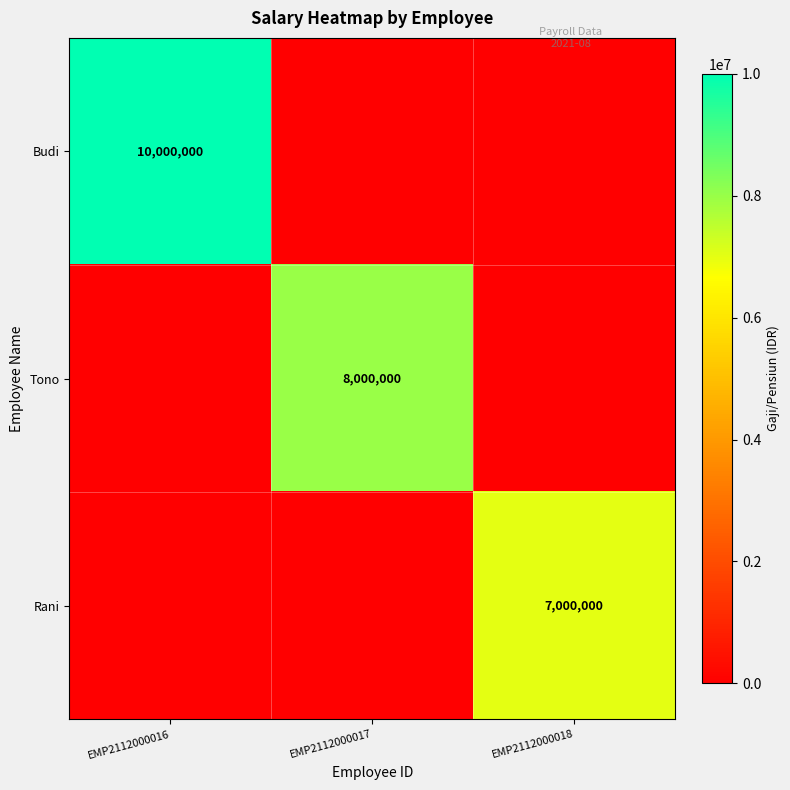

Is it true that Rani equals 0 at EMP2112000017?

True